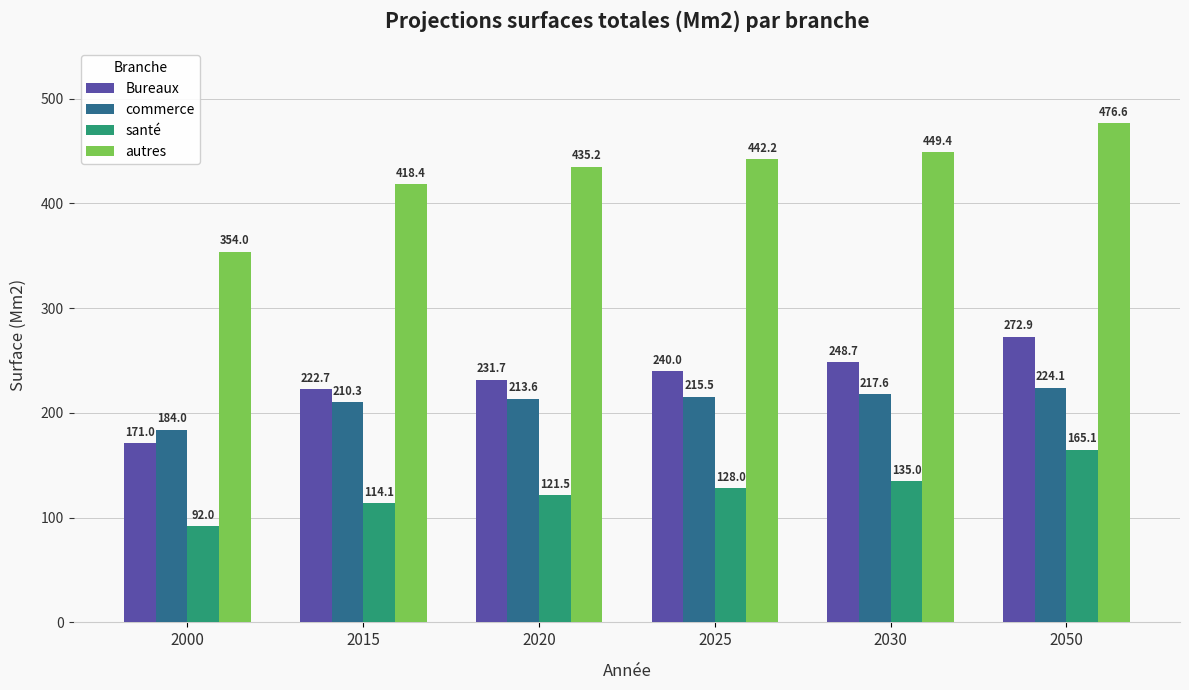

What is the sum of the santé values at 2030 and 2025?

263.1